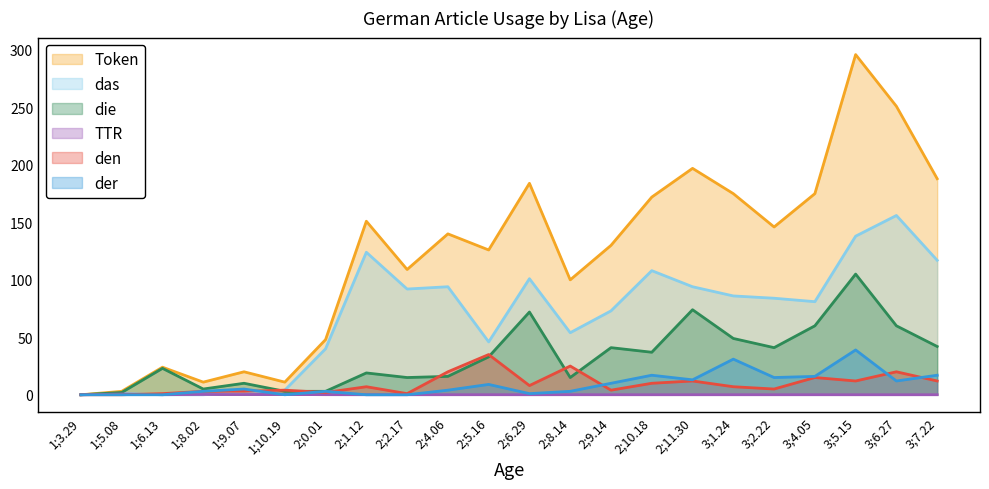

Rank the series by their maximum value, from highest to lowest.

Token, das, die, der, den, TTR